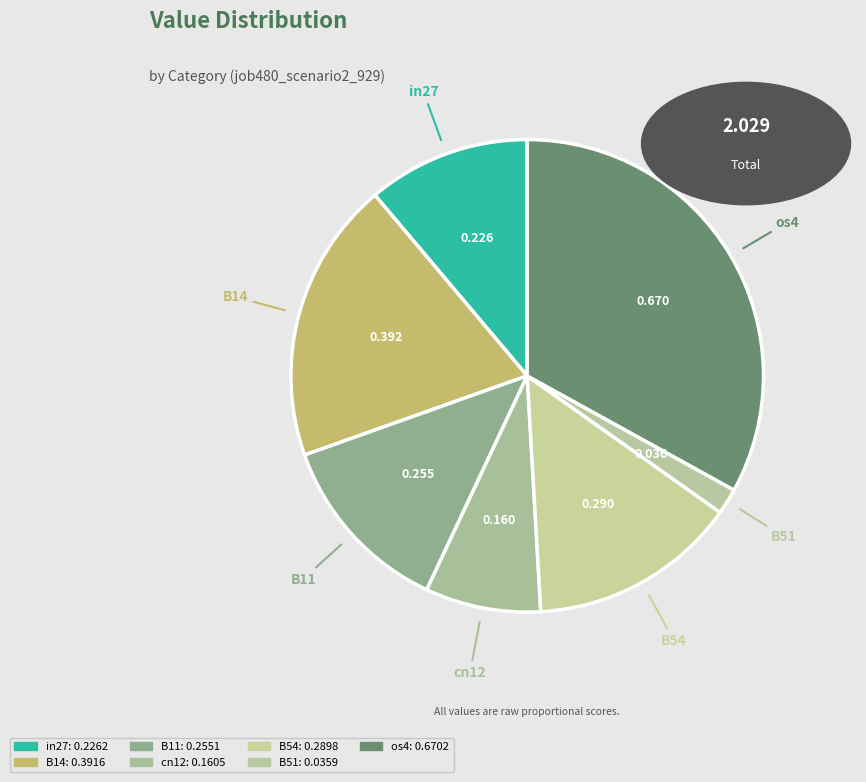

Which slice is the largest?

os4